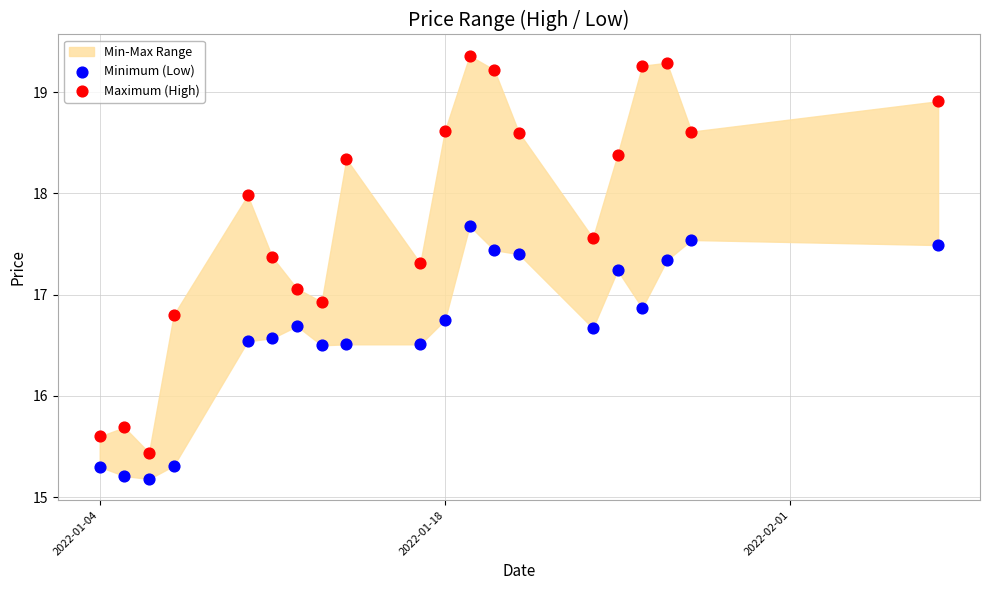

Which series reaches the minimum Y coordinate?

Minimum (Low)